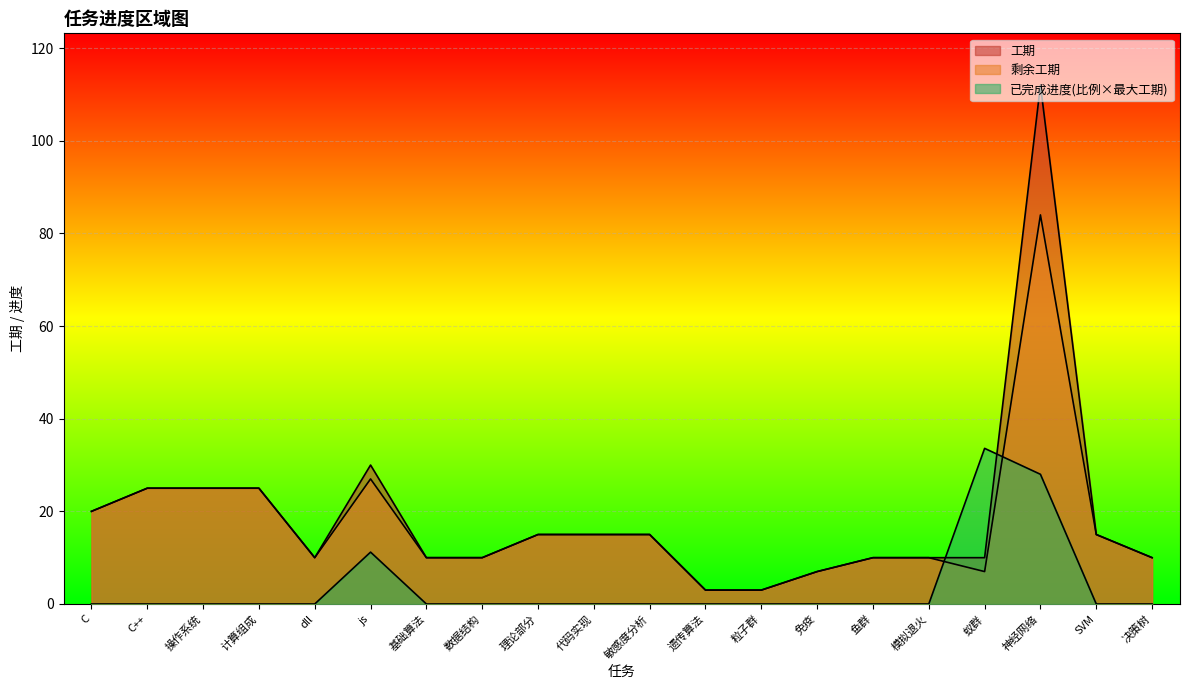

What is the label of the 7th point from the right?

免疫